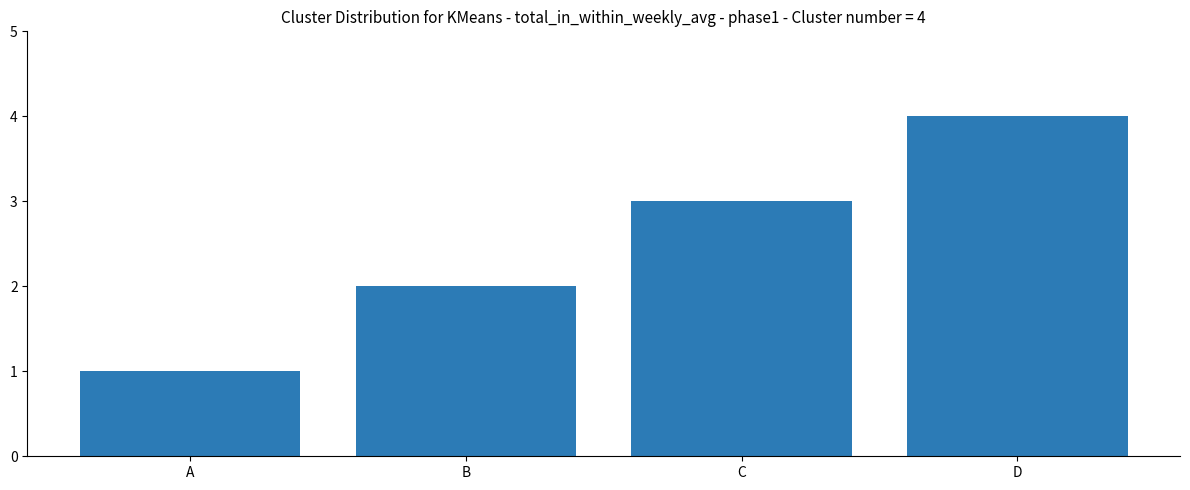

What is the change in value from C to D?

+1